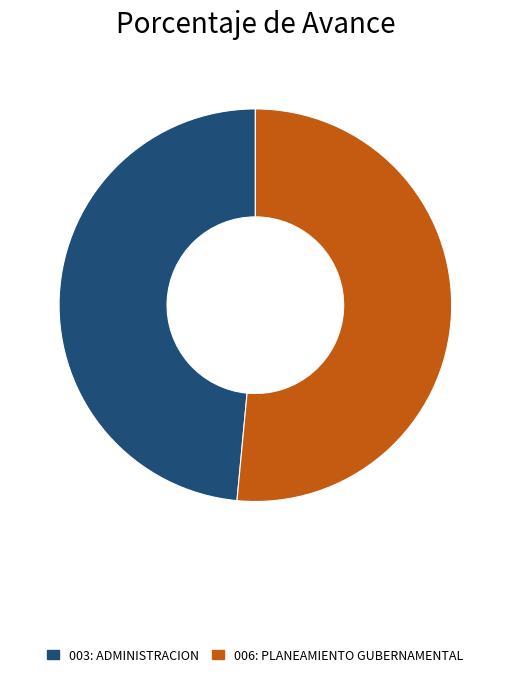

Combined, do 006: PLANEAMIENTO GUBERNAMENTAL and 003: ADMINISTRACION account for over 50%?

Yes